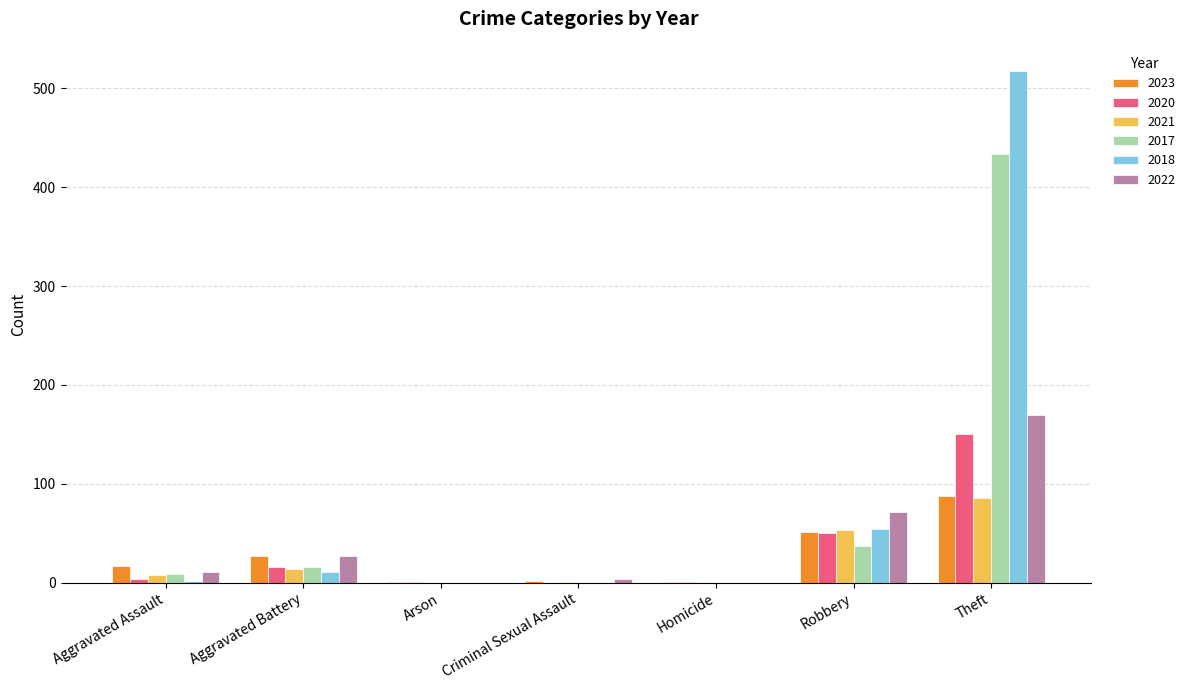

How many groups of bars are there?

7